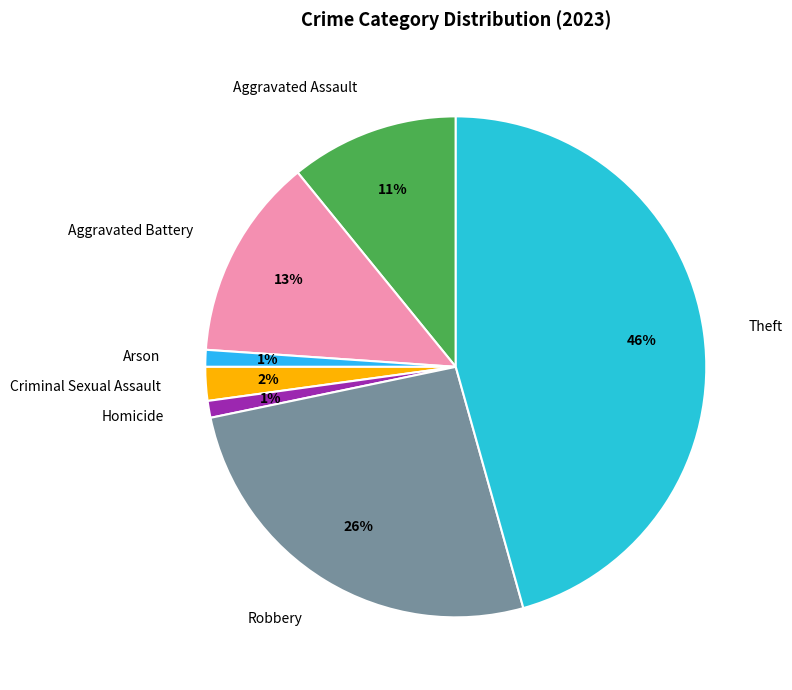

To the nearest percent, what is the average slice percentage?

14%